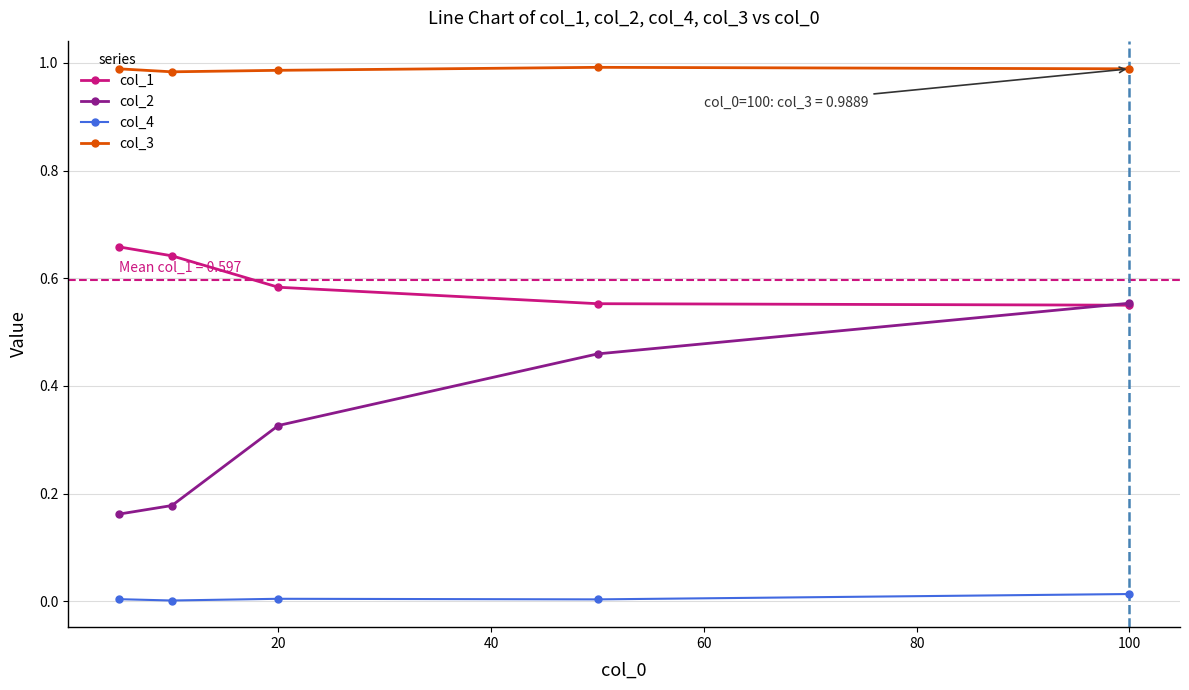

True or false: col_2 has more than 2 points higher than both neighbors.

False